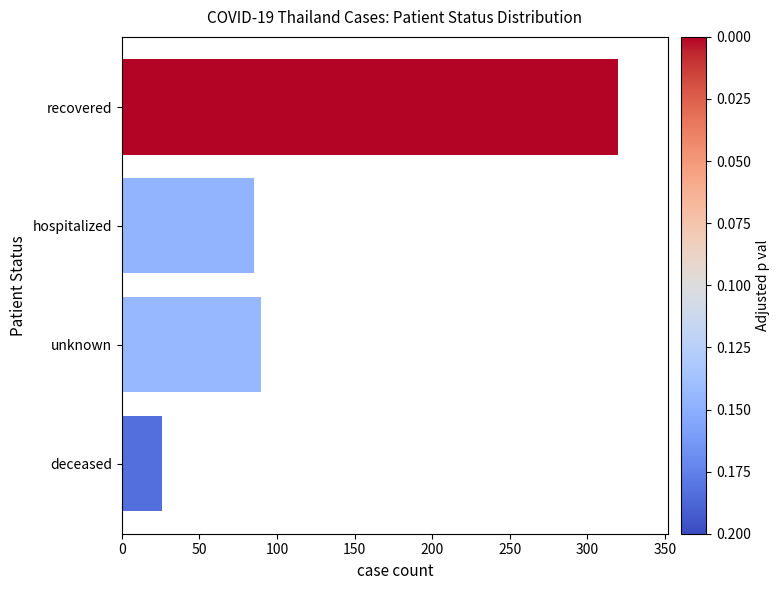

What is the change in value from recovered to hospitalized?

-235